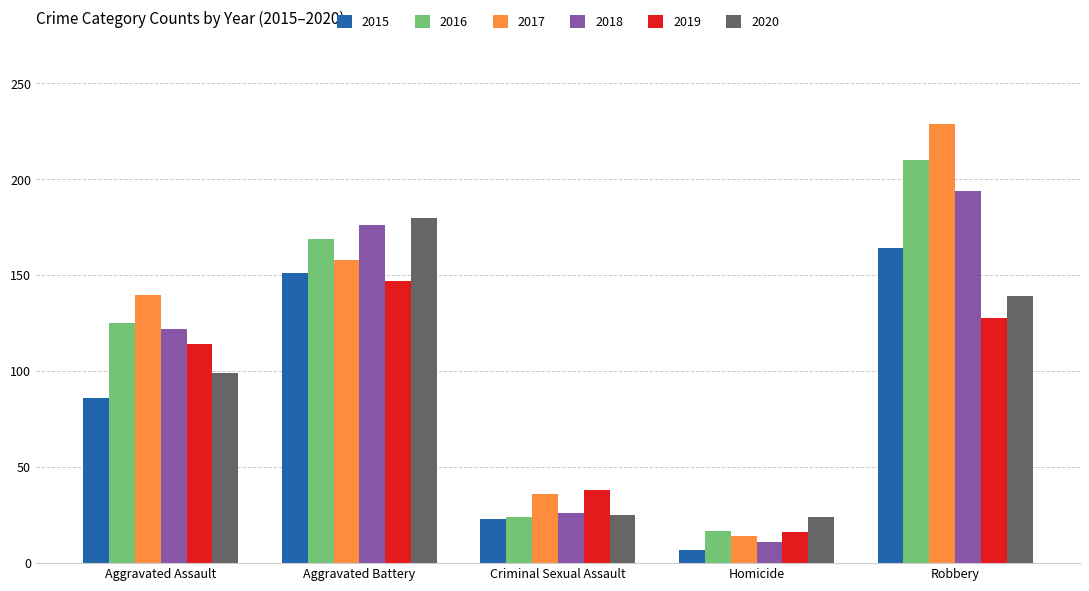

Is it true that 2016 equals 24 at Criminal Sexual Assault?

True